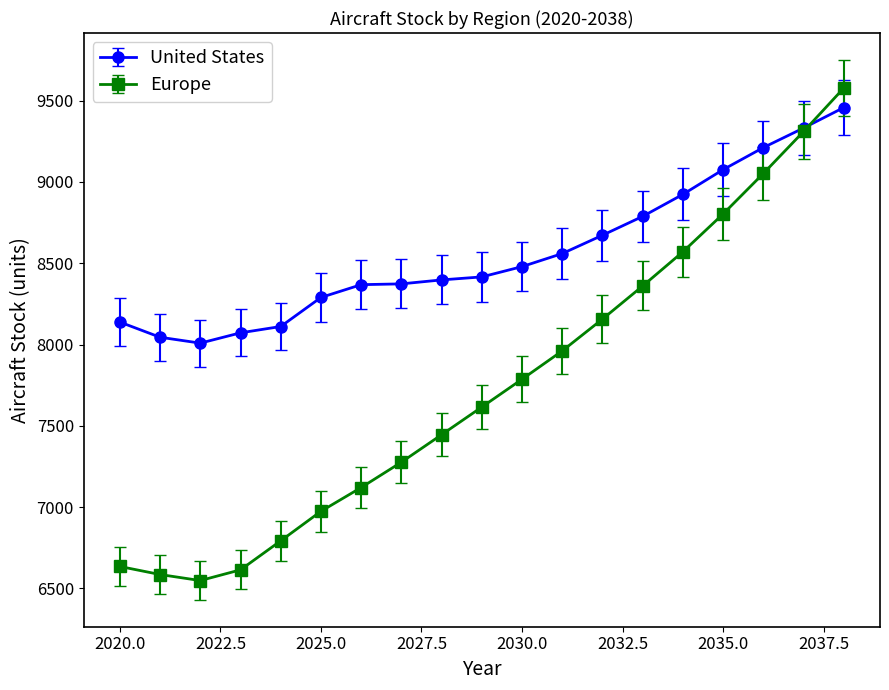

What are all the series names shown in the legend?

United States, Europe